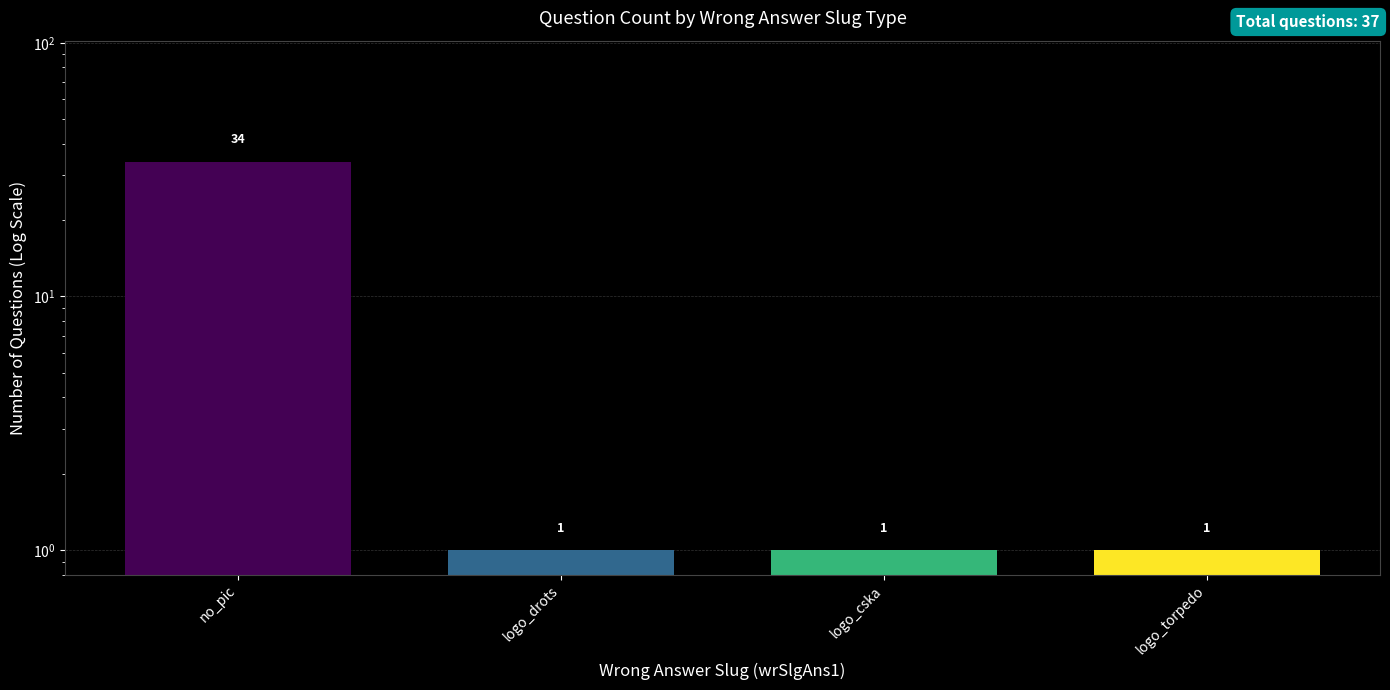

What is the smallest value displayed?

1